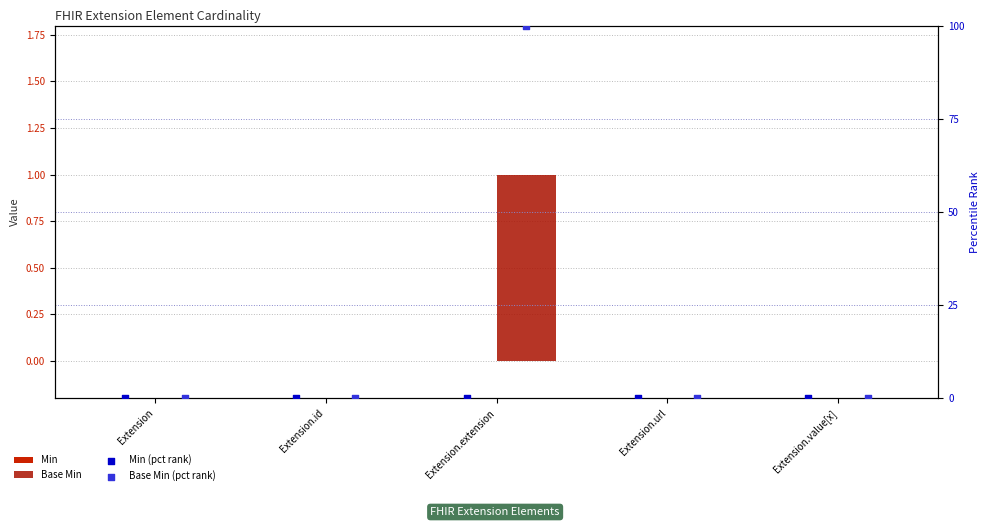

What are all the series names shown in the legend?

Min, Base Min, Min (pct rank), Base Min (pct rank)